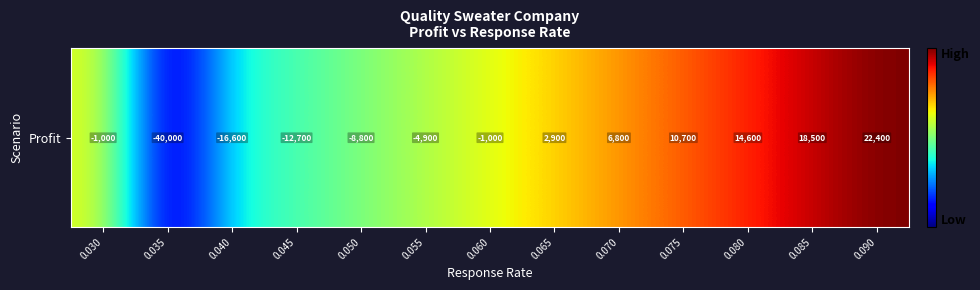

The chart shows a value of -8800 at 0.050. True or false?

True